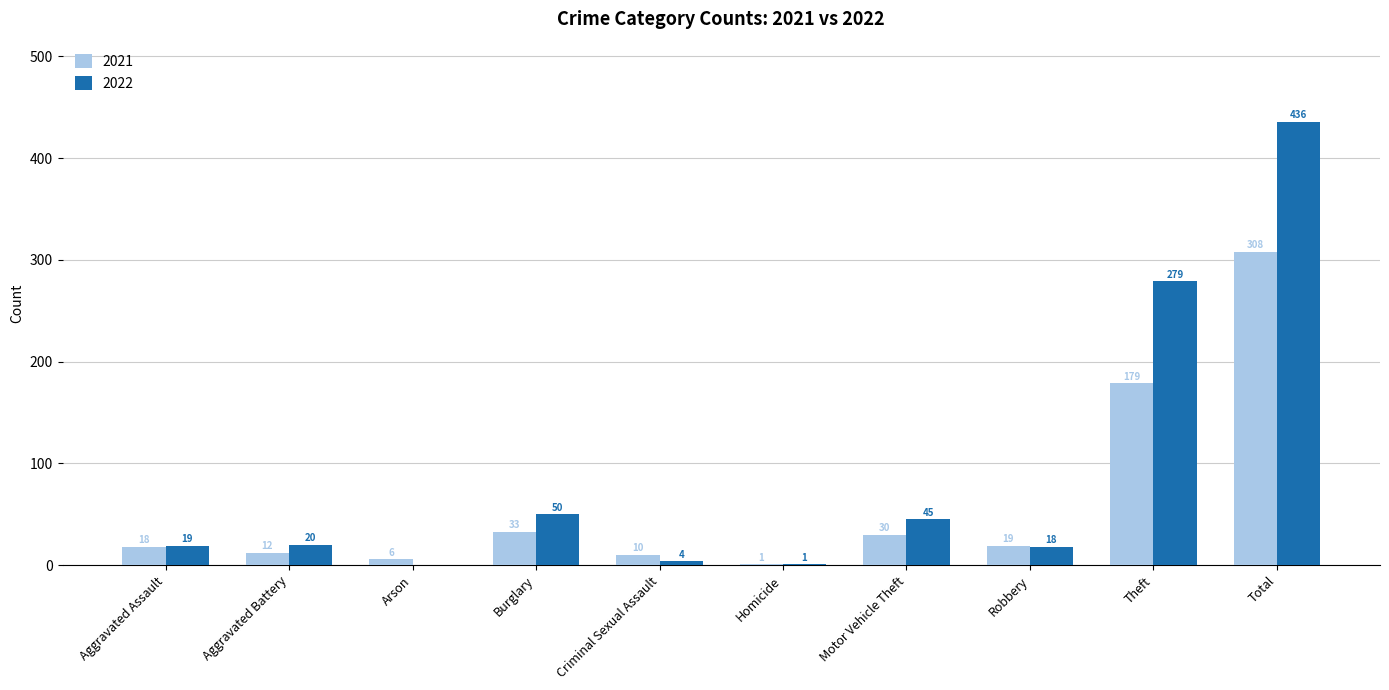

Is it true that 2022 equals 4 at Criminal Sexual Assault?

True